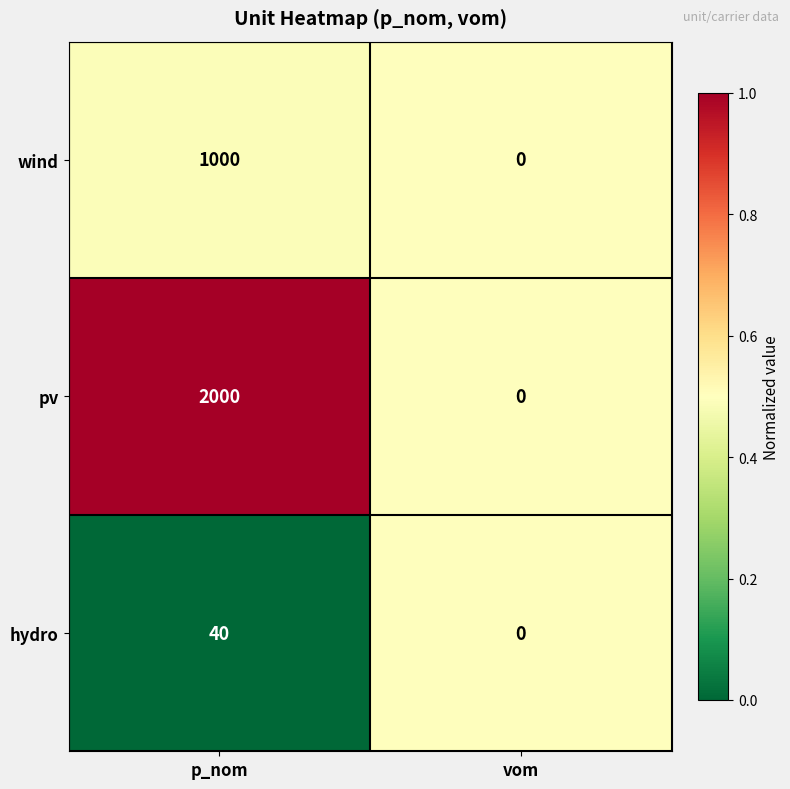

What is the maximum value for wind?

1000